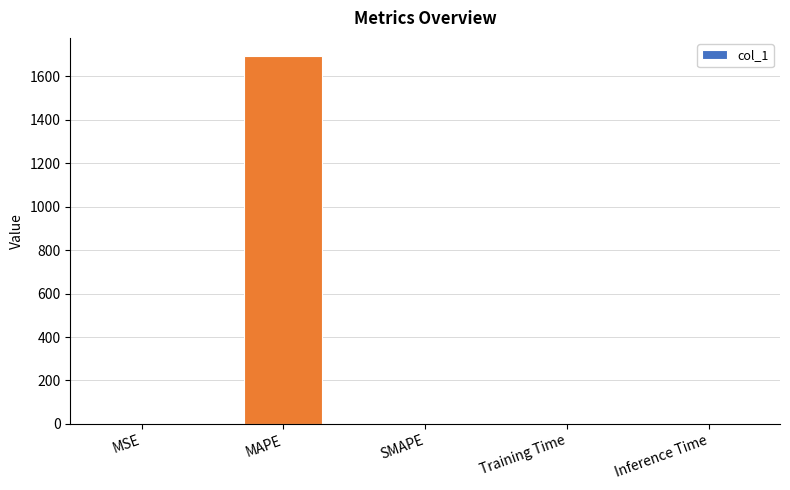

Which category has the highest value across all series?

MAPE